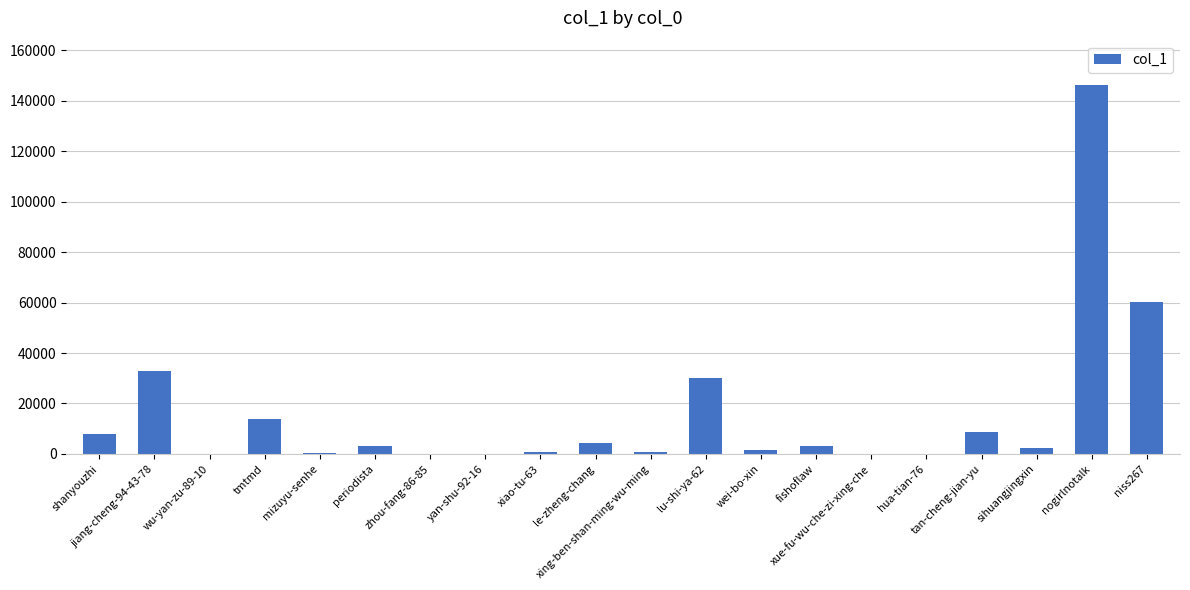

What is the change in value from fishoflaw to niss267?

+57107